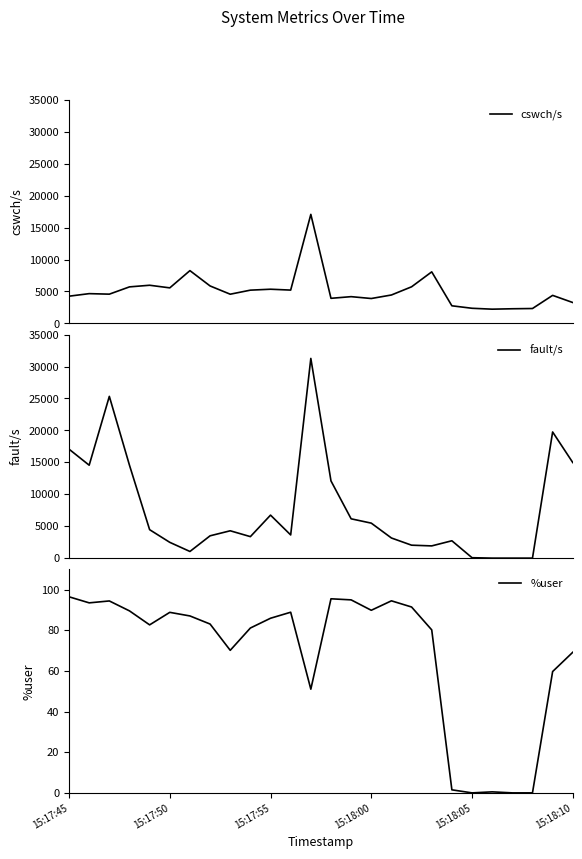

True or false: %user and fault/s intersect in this chart.

False